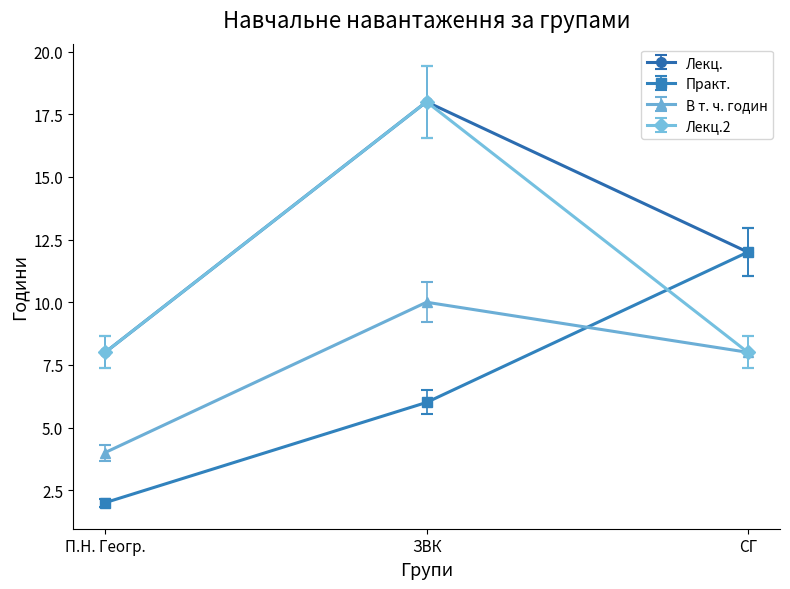

At which category is the sum across all series the highest?

ЗВК